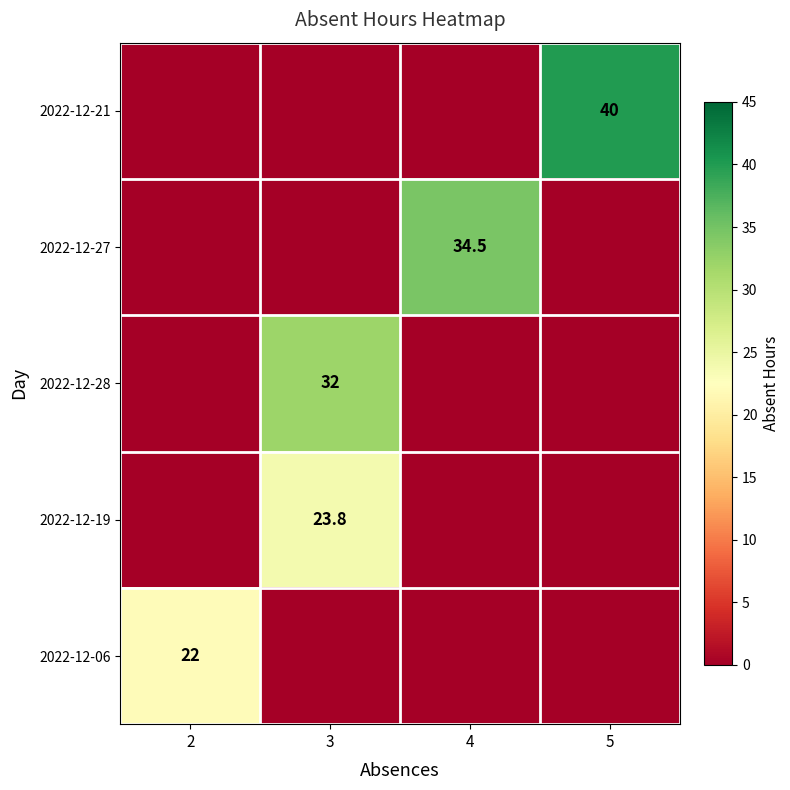

What is the spread (max minus min) of values at 5?

40.0